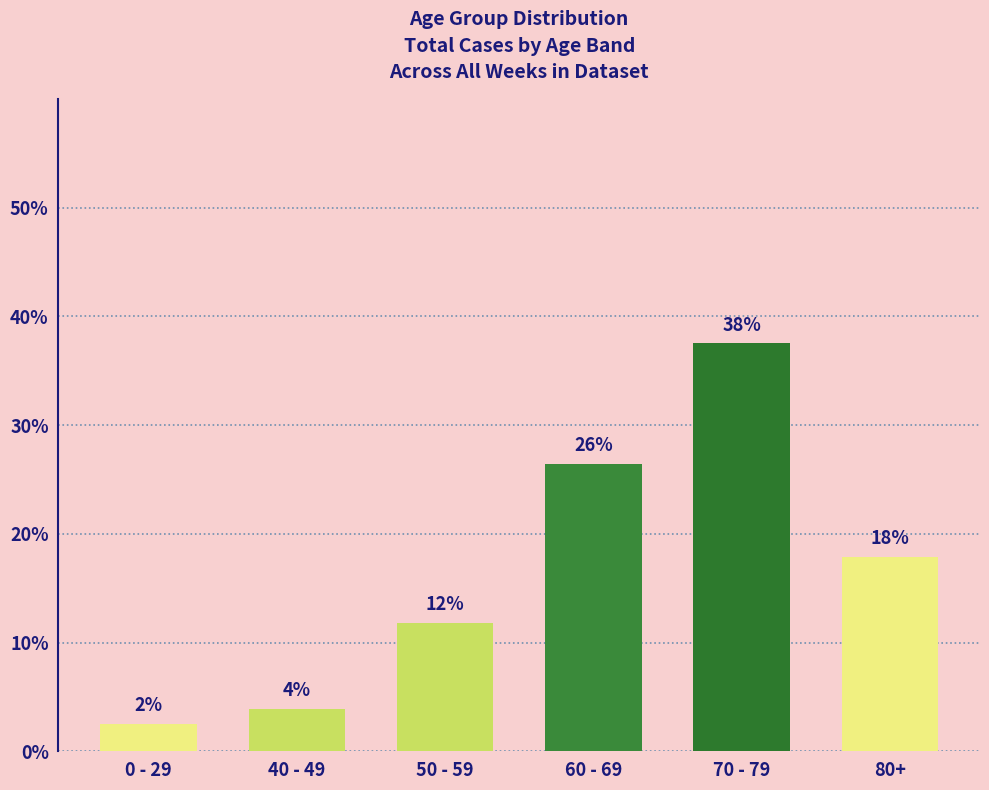

How many bars are there in total?

6